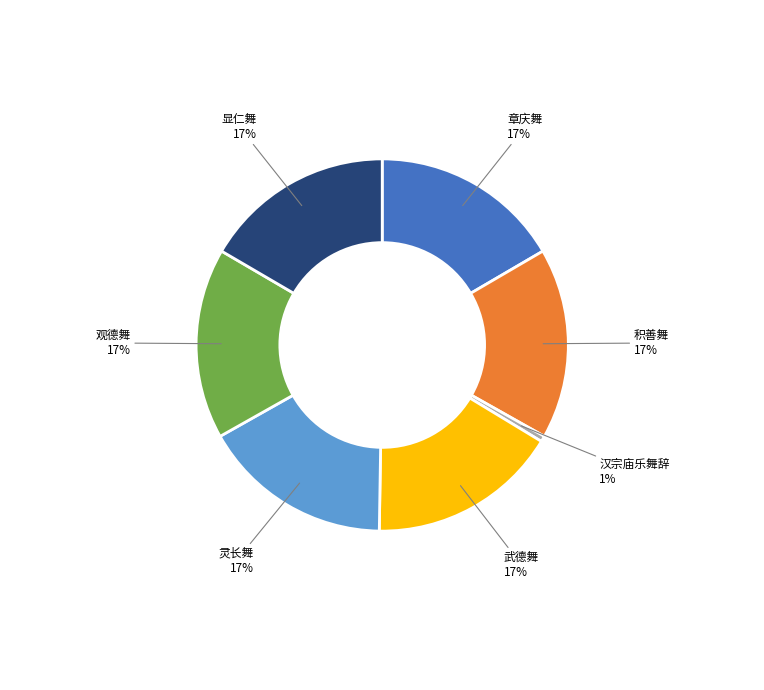

Does 章庆舞 represent more than half of the total?

No